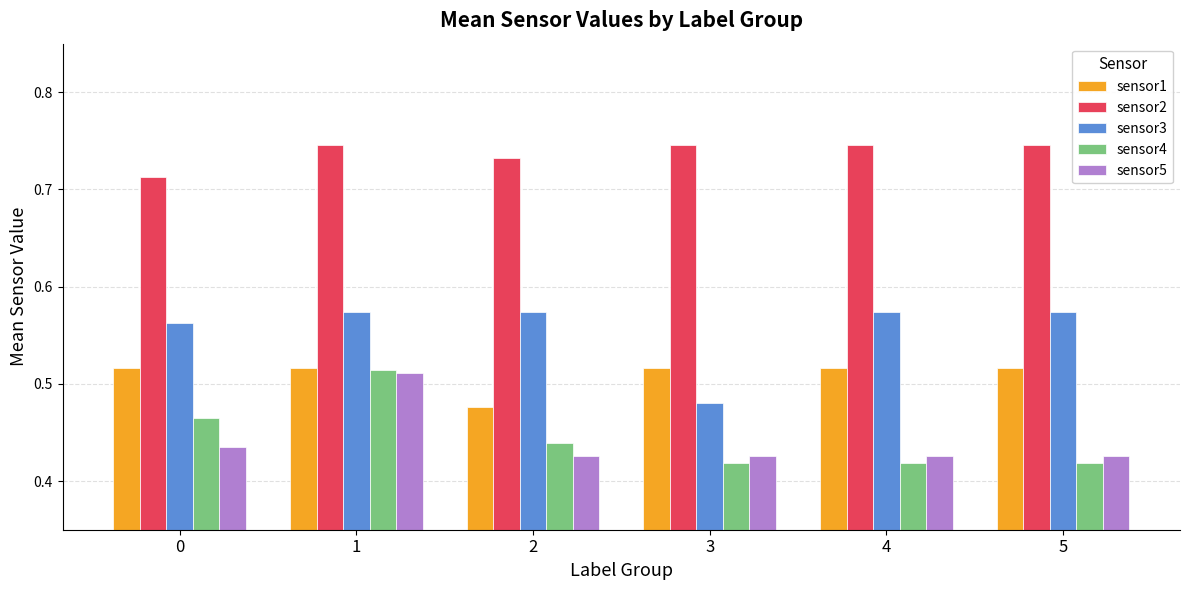

Between 3 and 5, which series saw the biggest shift?

sensor3